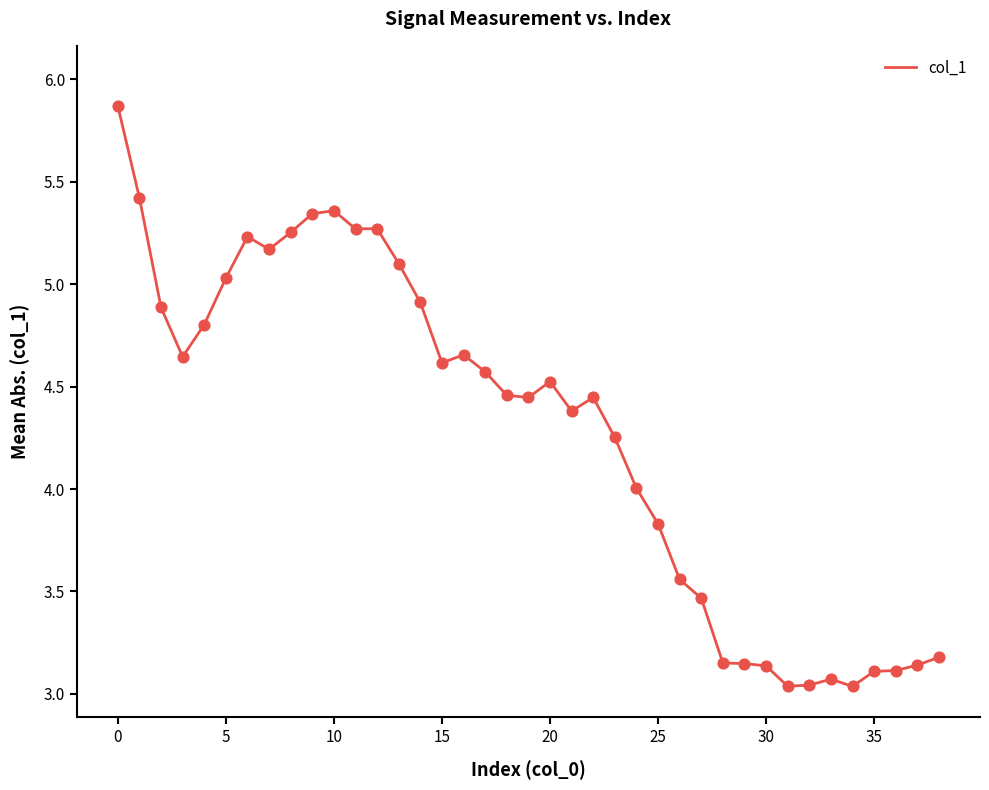

What is the maximum value shown in the chart?

5.9